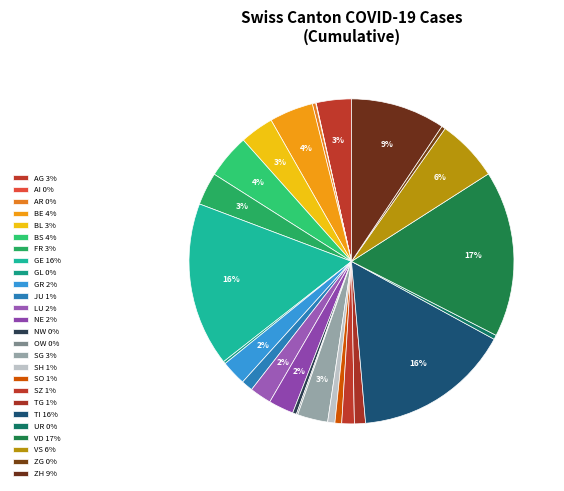

Combined, do UR and ZH account for over 50%?

No